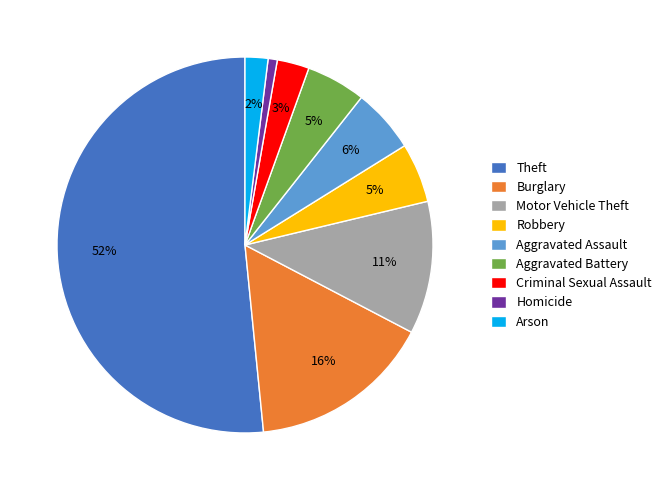

To the nearest percent, what percentage of the pie is Robbery?

5%